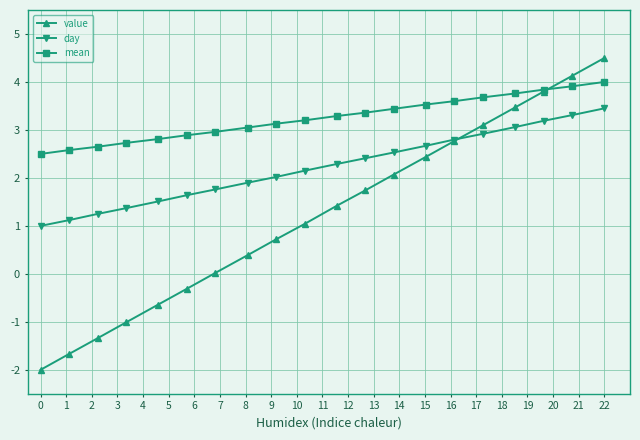

How many series are shown in this chart?

3